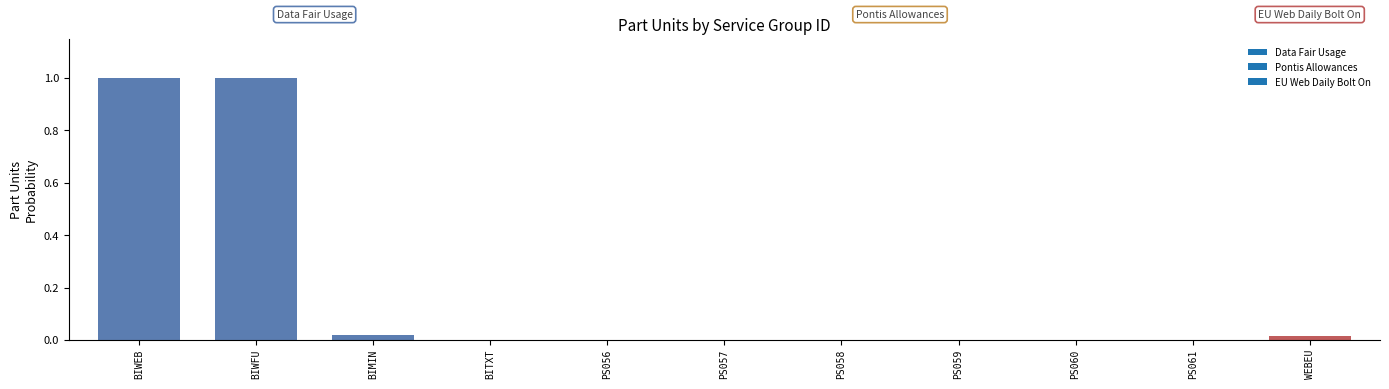

True or false: the data shows 1.0 at BIWFU.

True